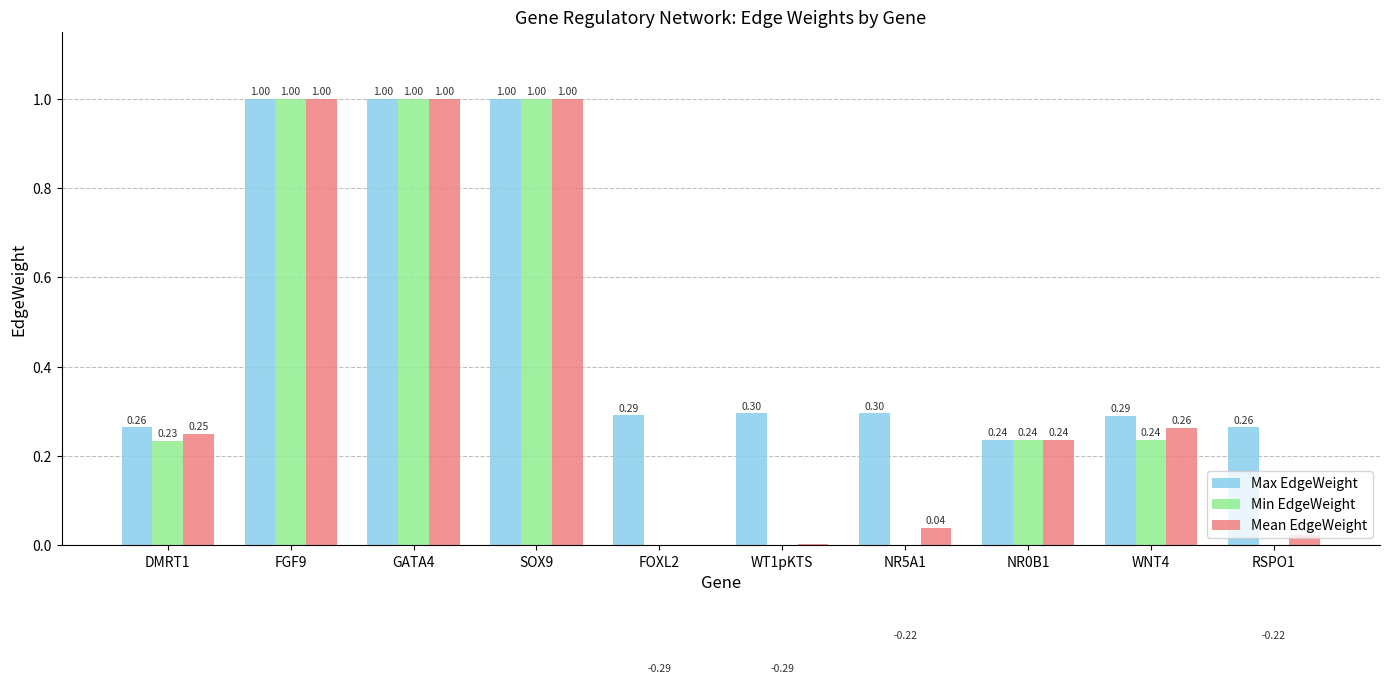

The value of Max EdgeWeight at GATA4 is 0.7. True or false?

False